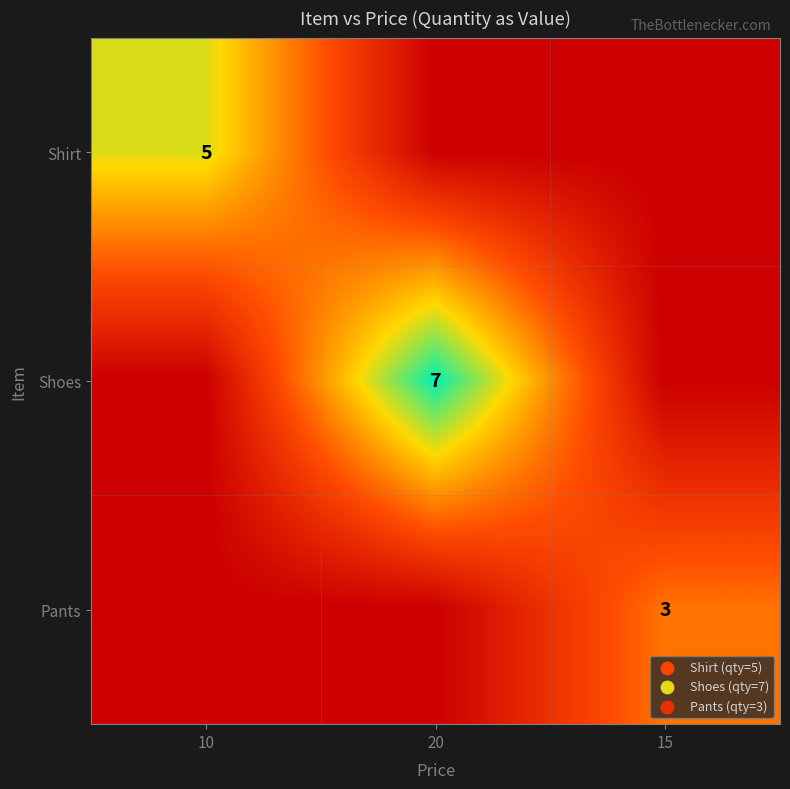

True or false: Shoes has a value of 7 at 20.

True